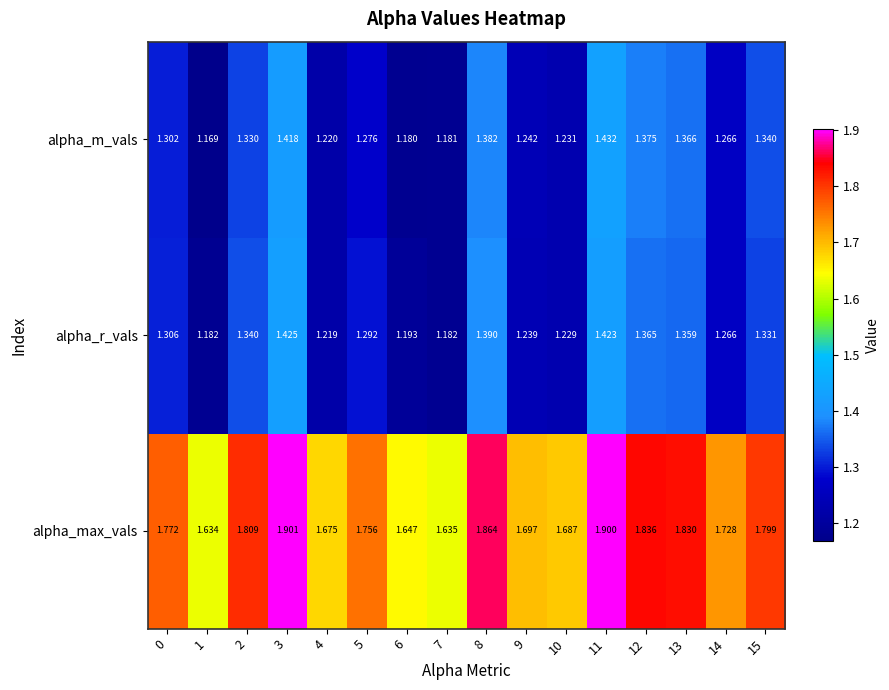

Which series has the largest total across all categories?

alpha_max_vals